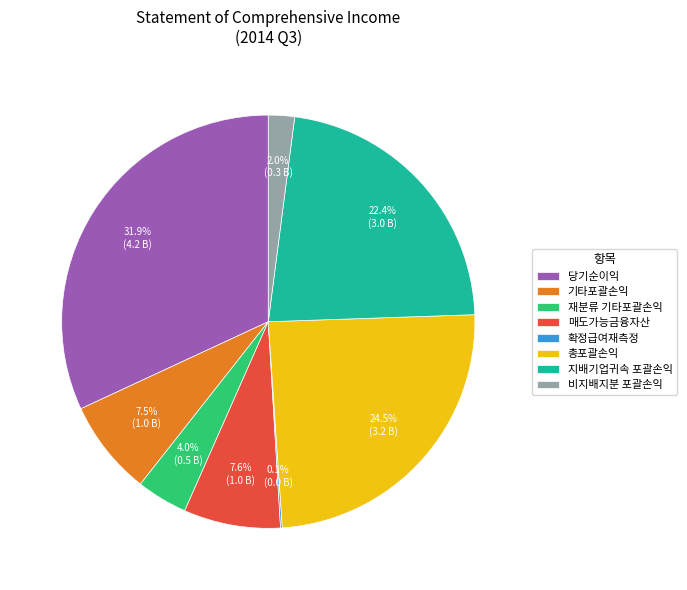

Which category has the biggest portion of the pie?

당기순이익